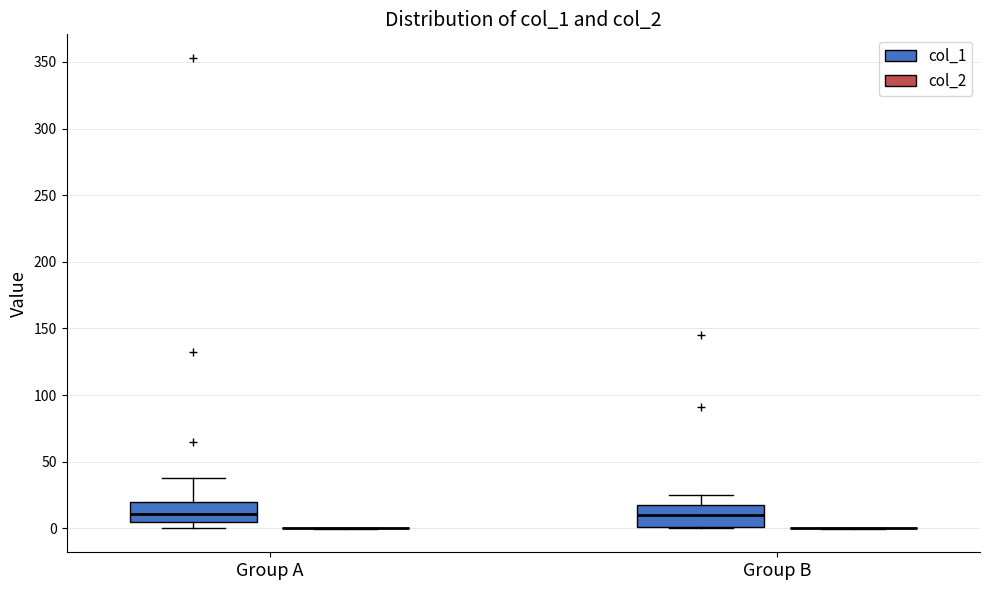

Reading left to right, transcribe this box plot: for each box, give where its median line is, the range the box spans, and where its two whiskers end, as read against the y-axis. The values are not printed on the chart, so give them approximately, as read against the axis.

Group A (col_1): median 10, box 5 to 20, whiskers 0 to 40
Group A (col_2): box collapsed to a line at 0, whiskers 0 to 0
Group B (col_1): median 10, box 0 to 20, whiskers 0 to 25
Group B (col_2): box collapsed to a line at 0, whiskers 0 to 0